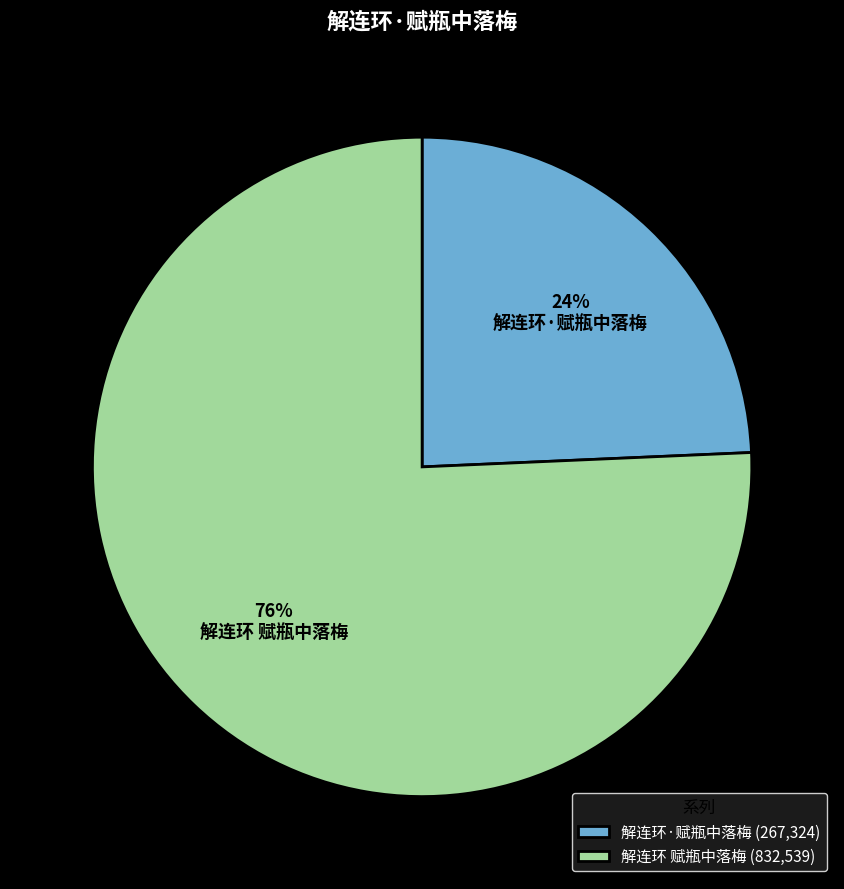

How many segments does this pie chart have?

2